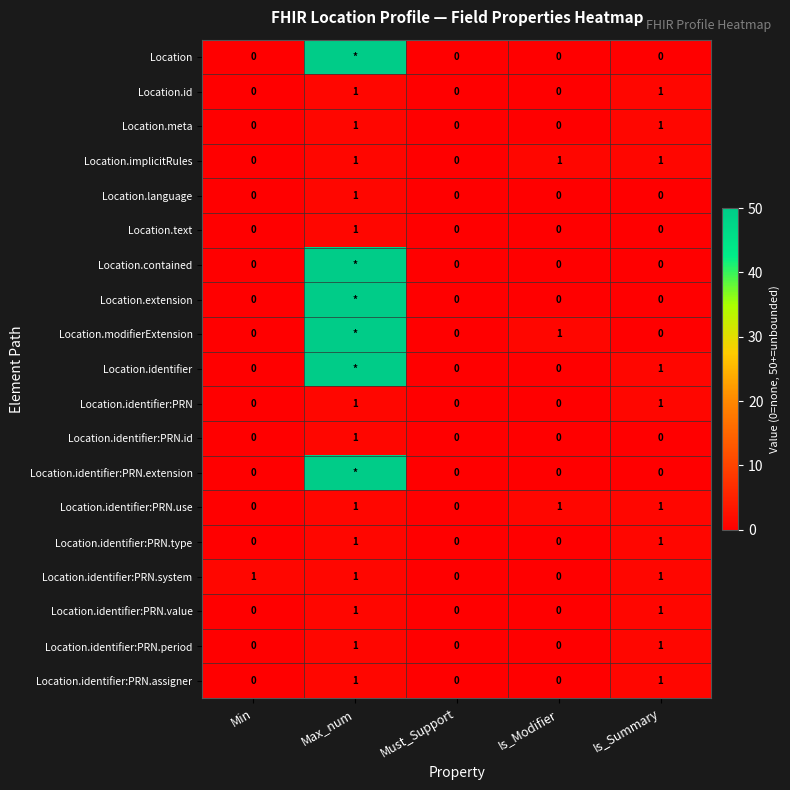

Is the value of Location.identifier:PRN.type at Is_Summary greater than the value of Location.identifier:PRN.extension at Must_Support?

Yes